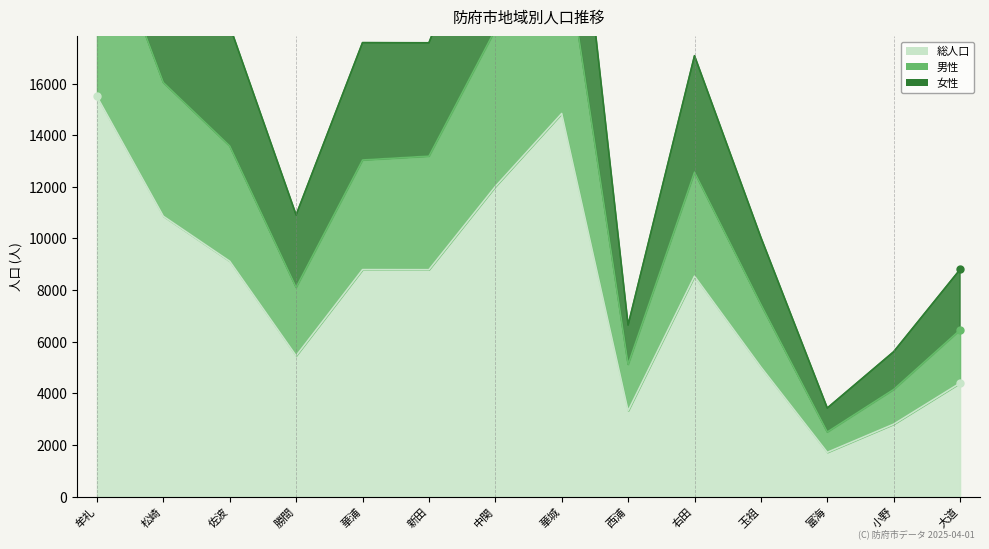

True or false: 女性 has a value of 26501 at 佐波.

False